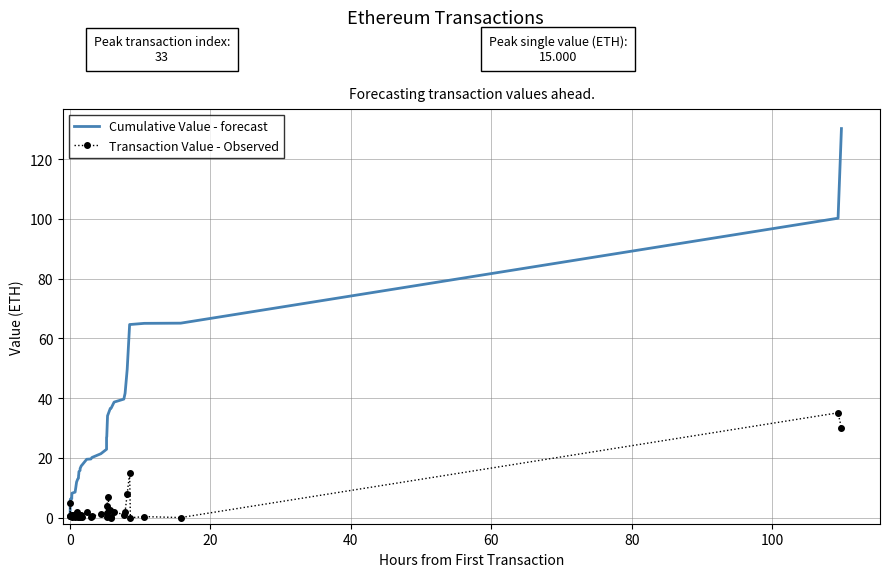

True or false: Transaction Value - Observed and Cumulative Value - forecast intersect in this chart.

False